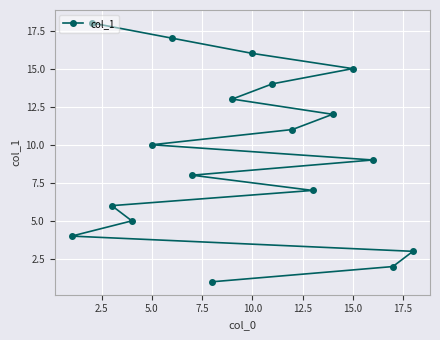

What is the greatest value displayed?

18